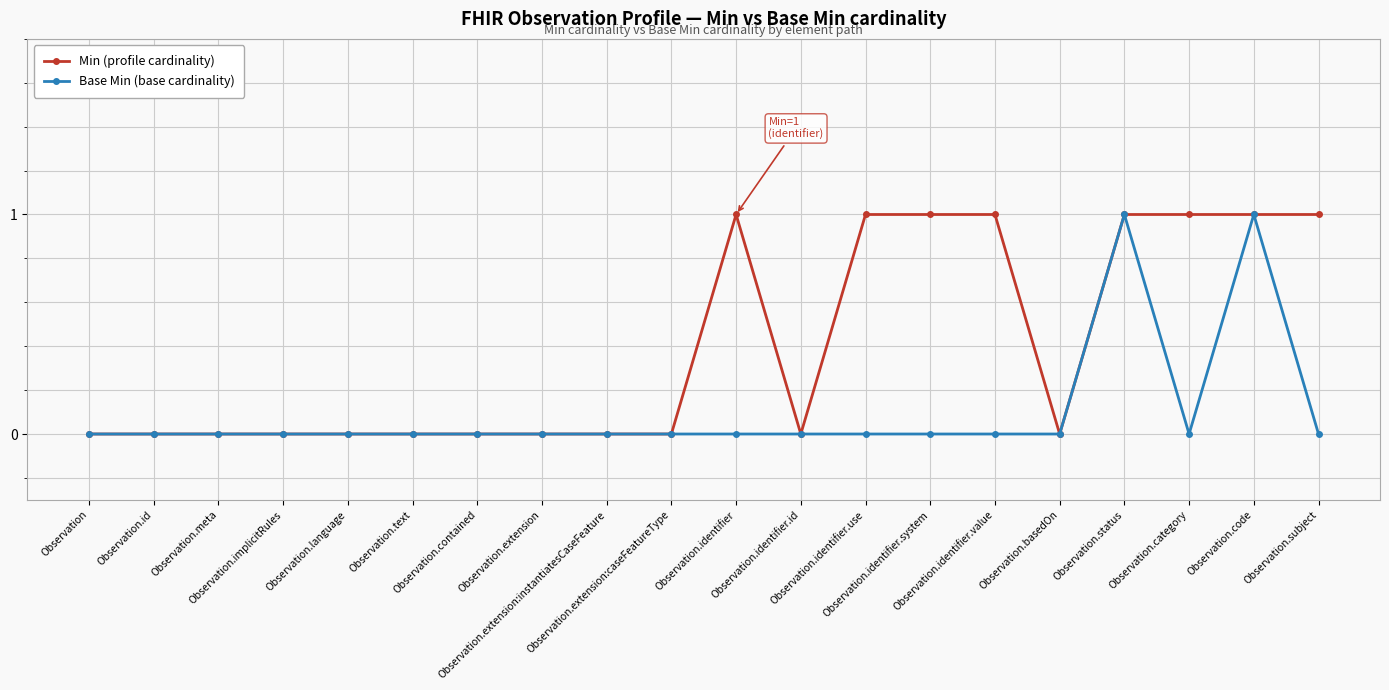

Rank the series by their average value, from lowest to highest.

Base Min (base cardinality), Min (profile cardinality)